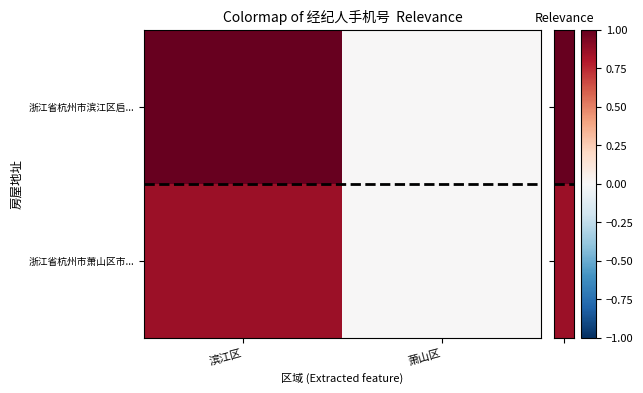

Between 萧山区 and 滨江区, which is larger?

滨江区